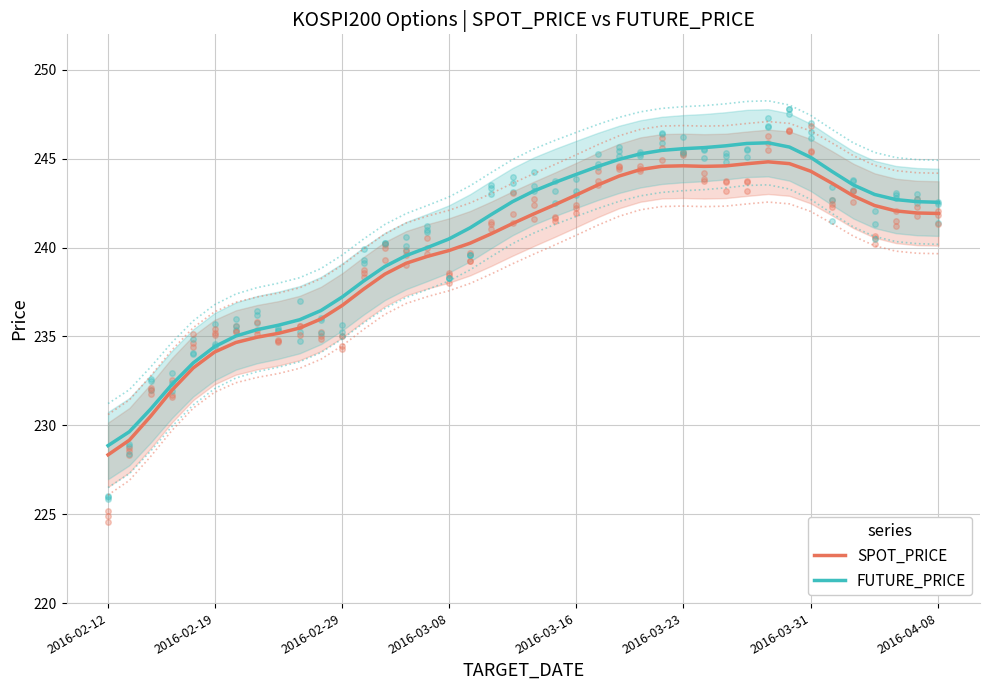

At which category is the sum across all series the highest?

31